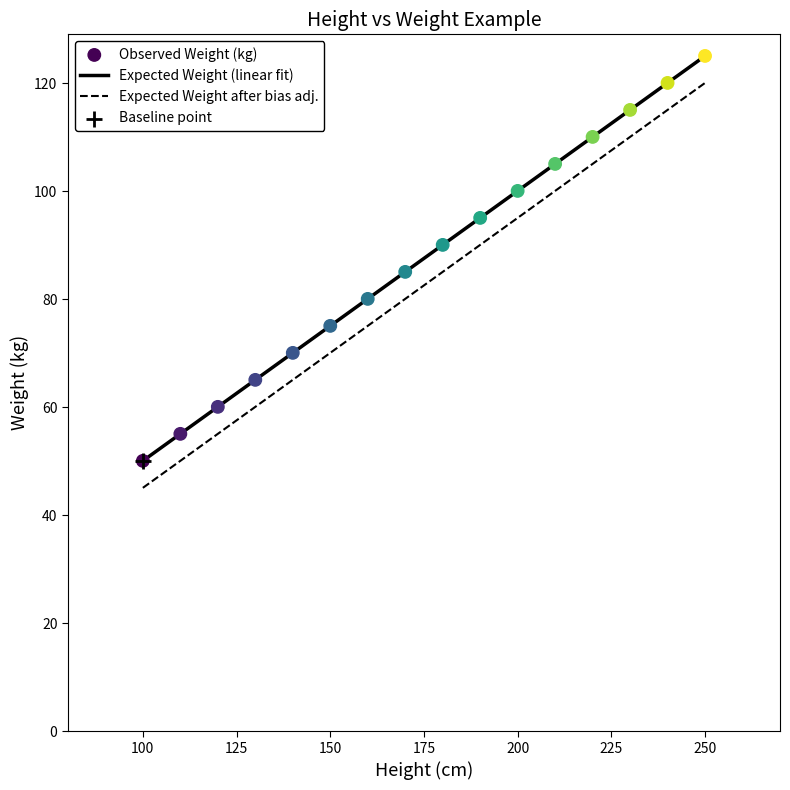

True or false: Expected Weight (linear fit) and Expected Weight after bias adj. intersect in this chart.

False